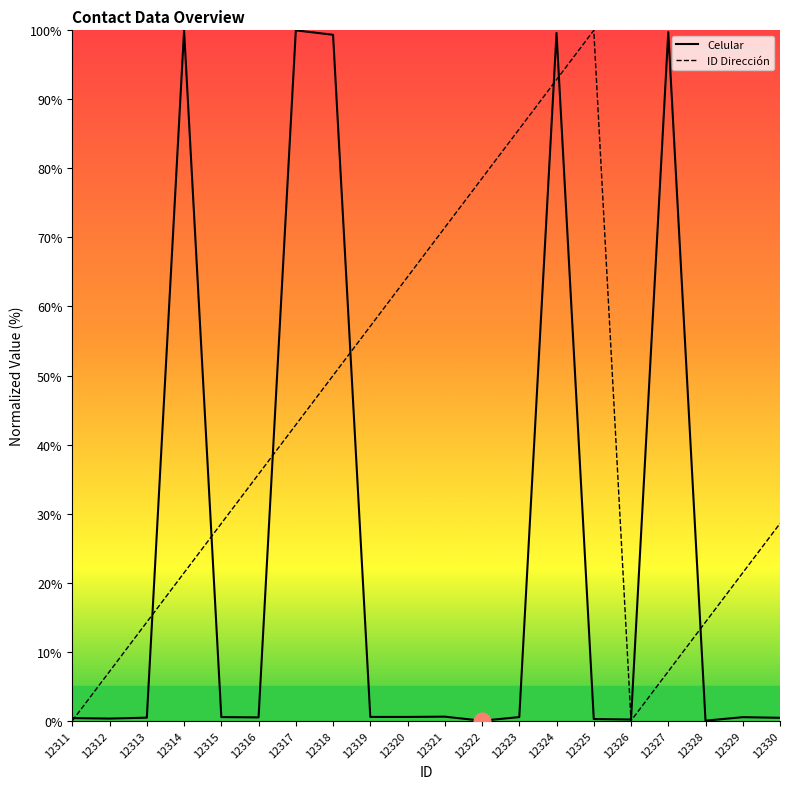

List the series in order of their overall mean, lowest first.

Celular, ID Dirección